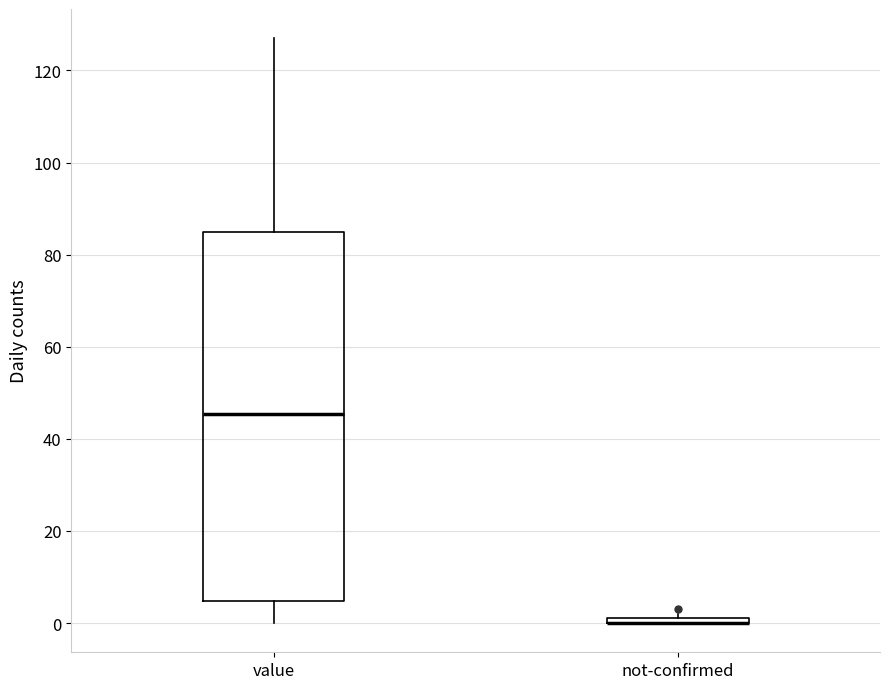

Which box is the tallest, from its lower edge to its upper edge?

value